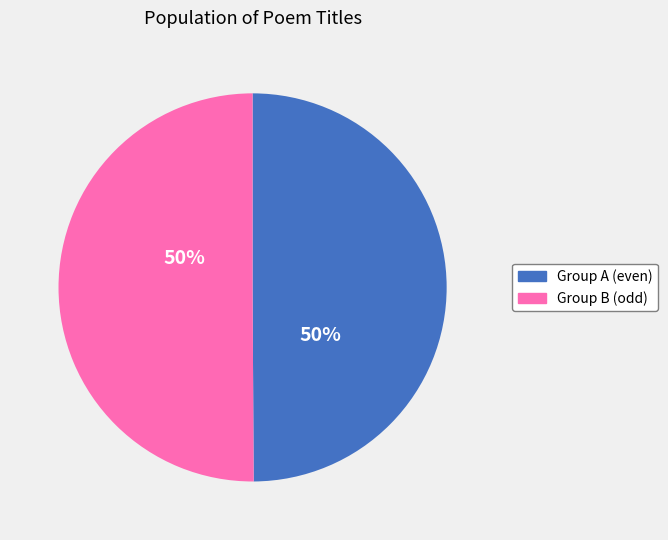

To the nearest percent, what is the average slice percentage?

50%